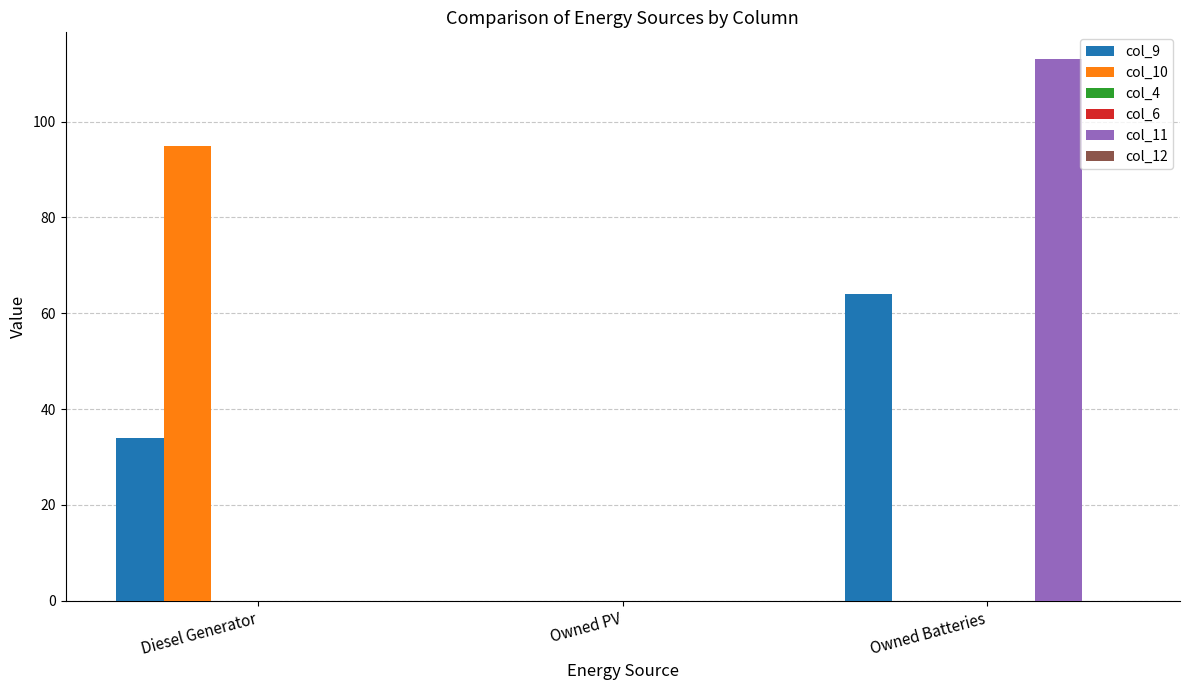

Reading right to left, list all the values displayed in this chart.

col_9: 64	0	34
col_10: 0	0	95
col_4: 0	0	0
col_6: 0	0	0
col_11: 113	0	0
col_12: 0	0	0